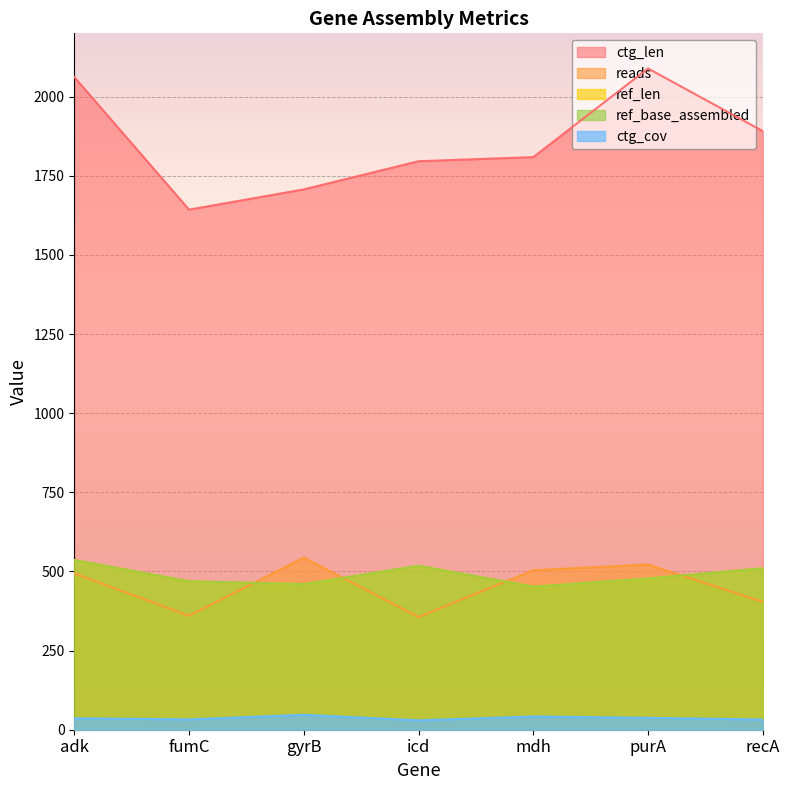

What are all the series names shown in the legend?

reads, ref_len, ref_base_assembled, ctg_len, ctg_cov